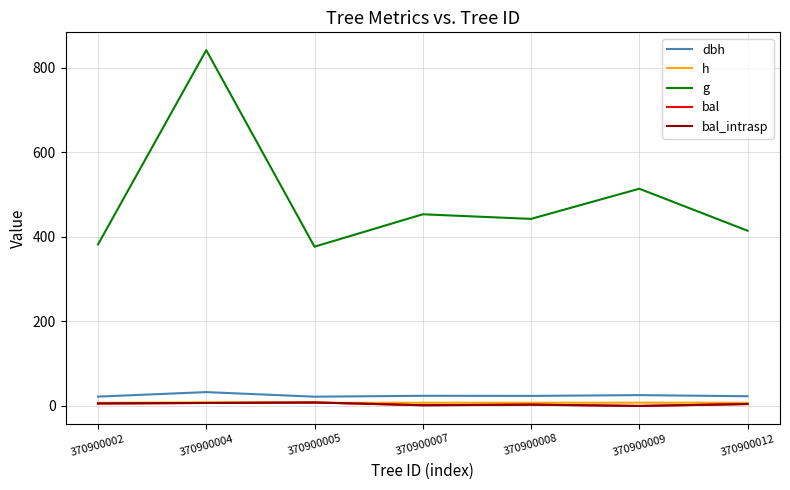

At which category does bal reach its first local peak?

370900005